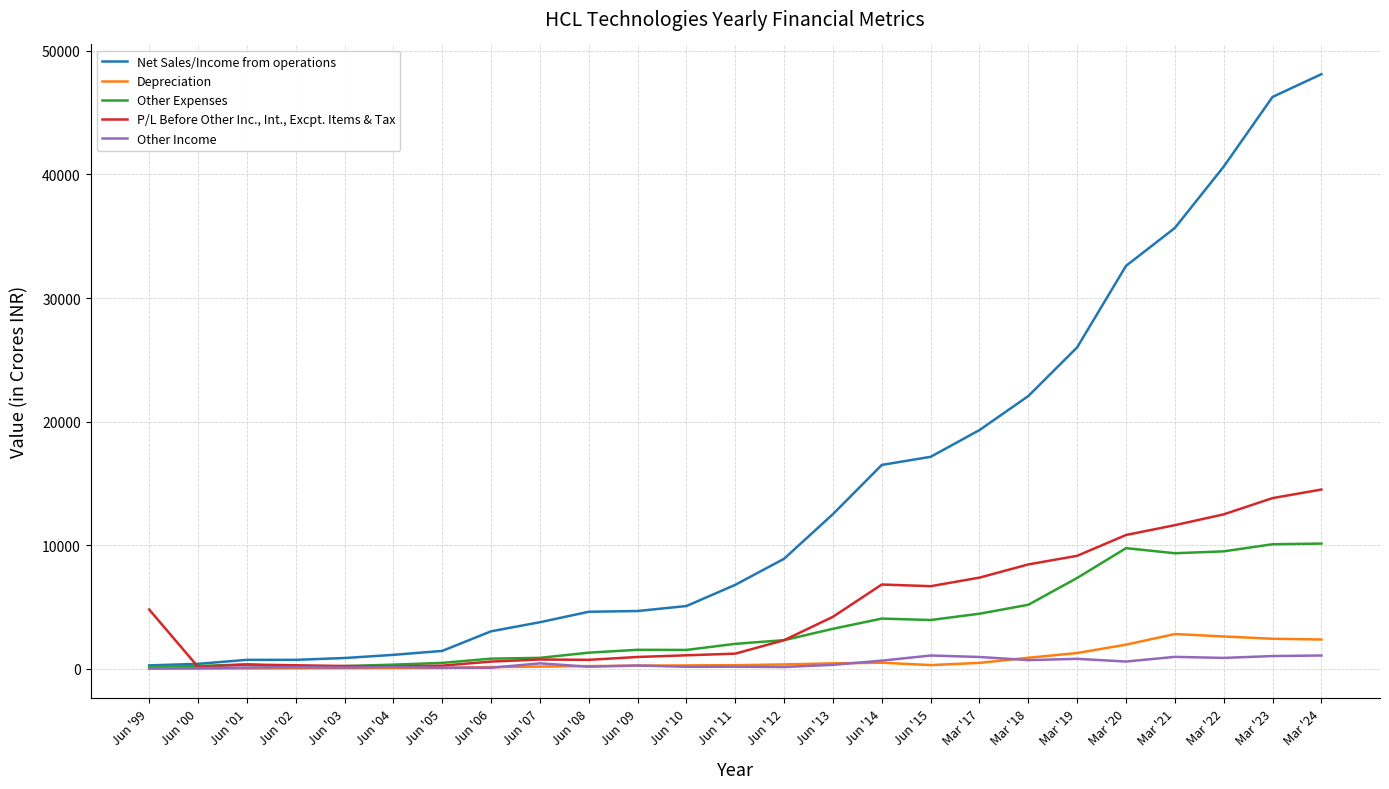

Is the value of Depreciation at Jun '03 greater than the value of Net Sales/Income from operations at Mar '18?

No